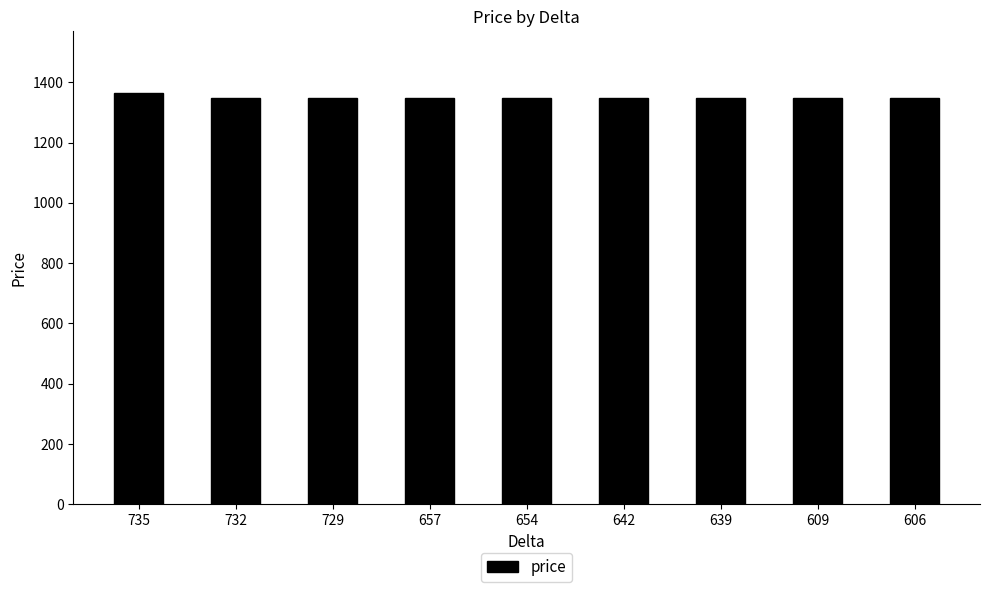

What is the minimum value shown in the chart?

1346